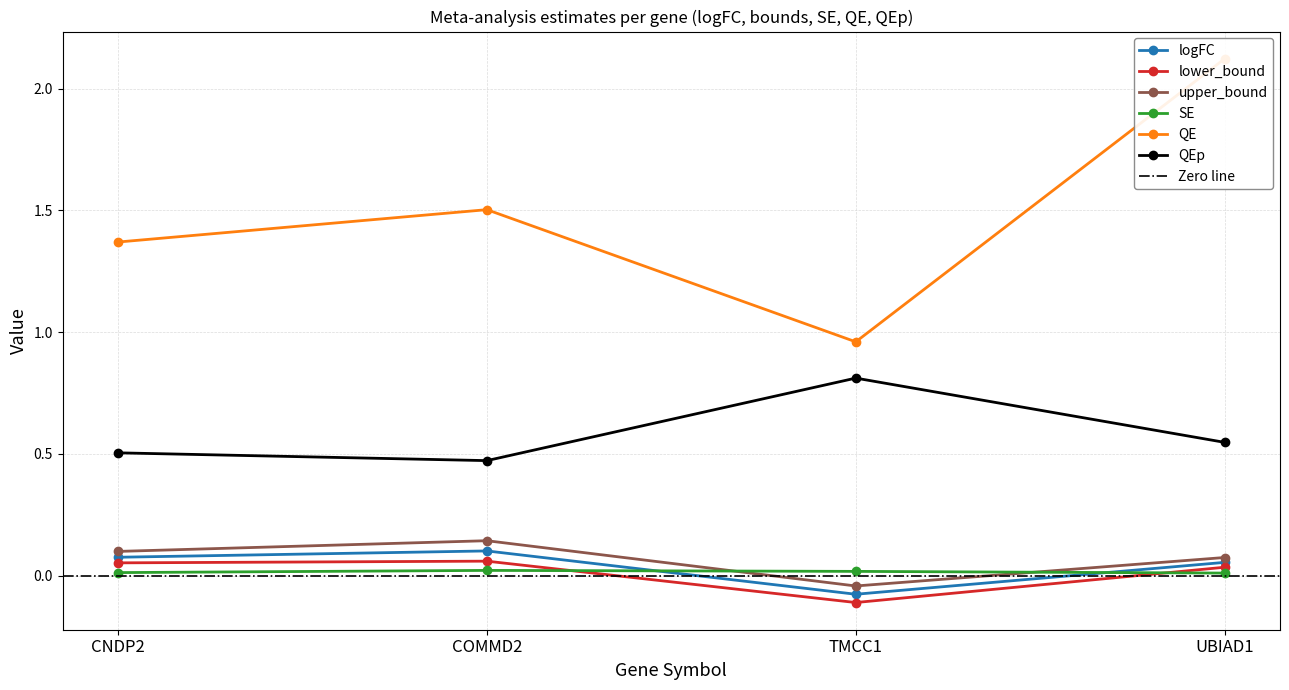

What is the difference between the highest and lowest values at UBIAD1?

2.1